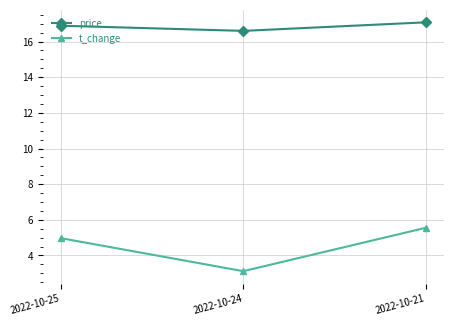

Which series has the largest range (max minus min)?

t_change